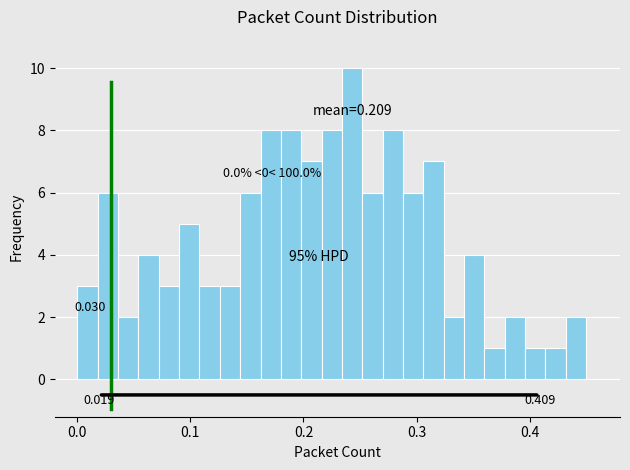

Read against the x-axis, roughly where is the centre of the tallest bar?

0.24